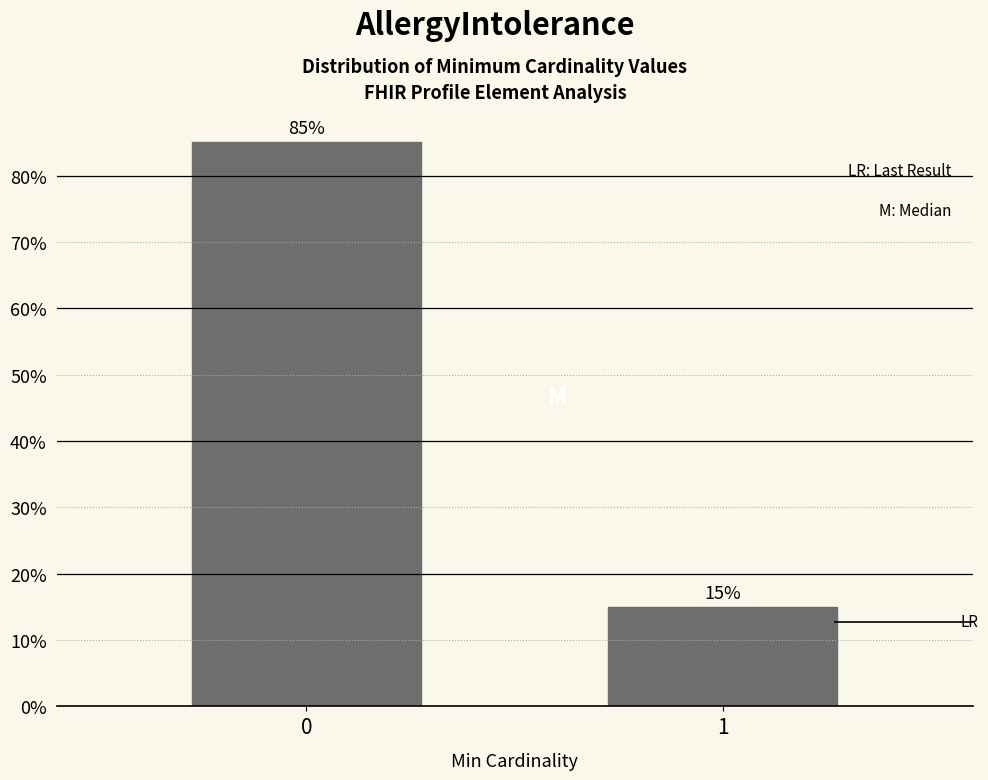

Reading left to right, what are all the values shown in this chart?

85	15